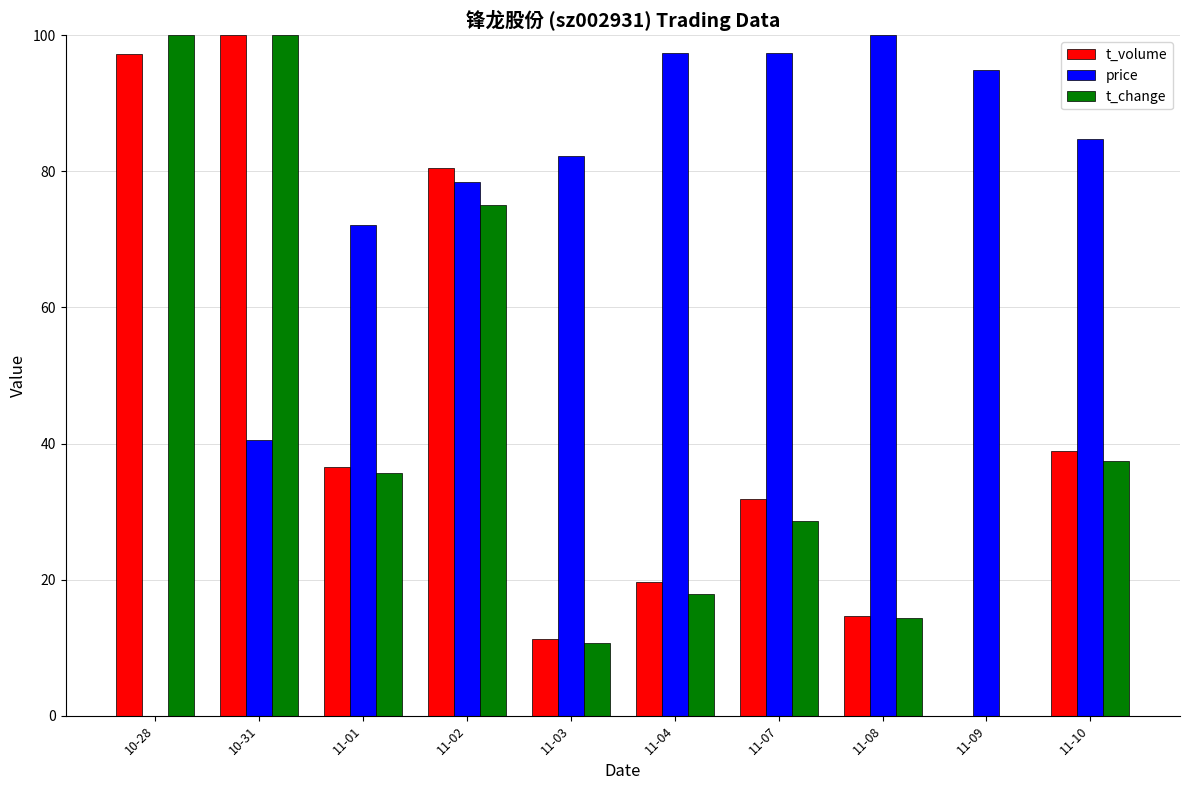

How many series are shown in this chart?

3